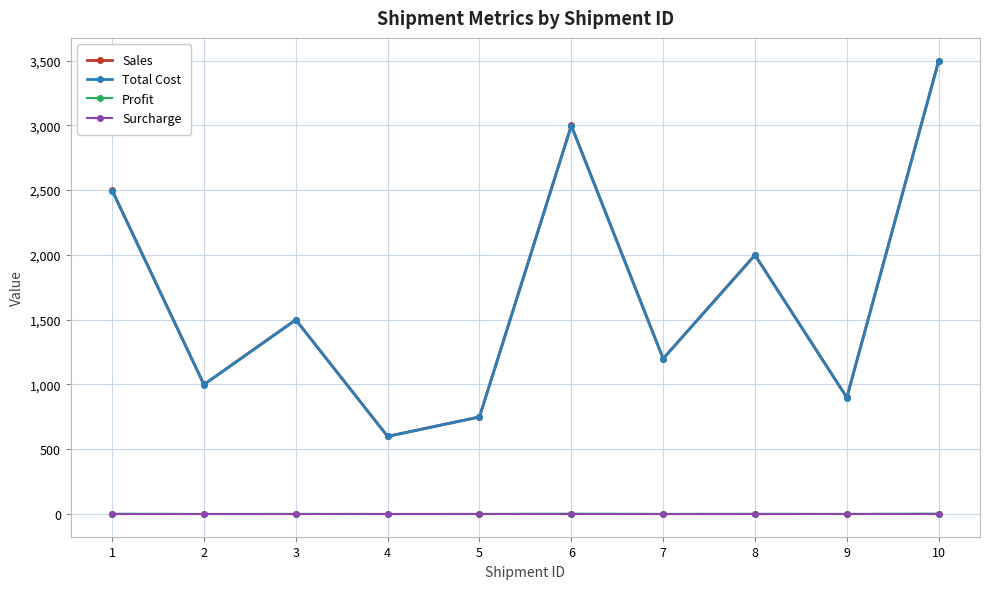

Which series has the widest spread of values?

Sales